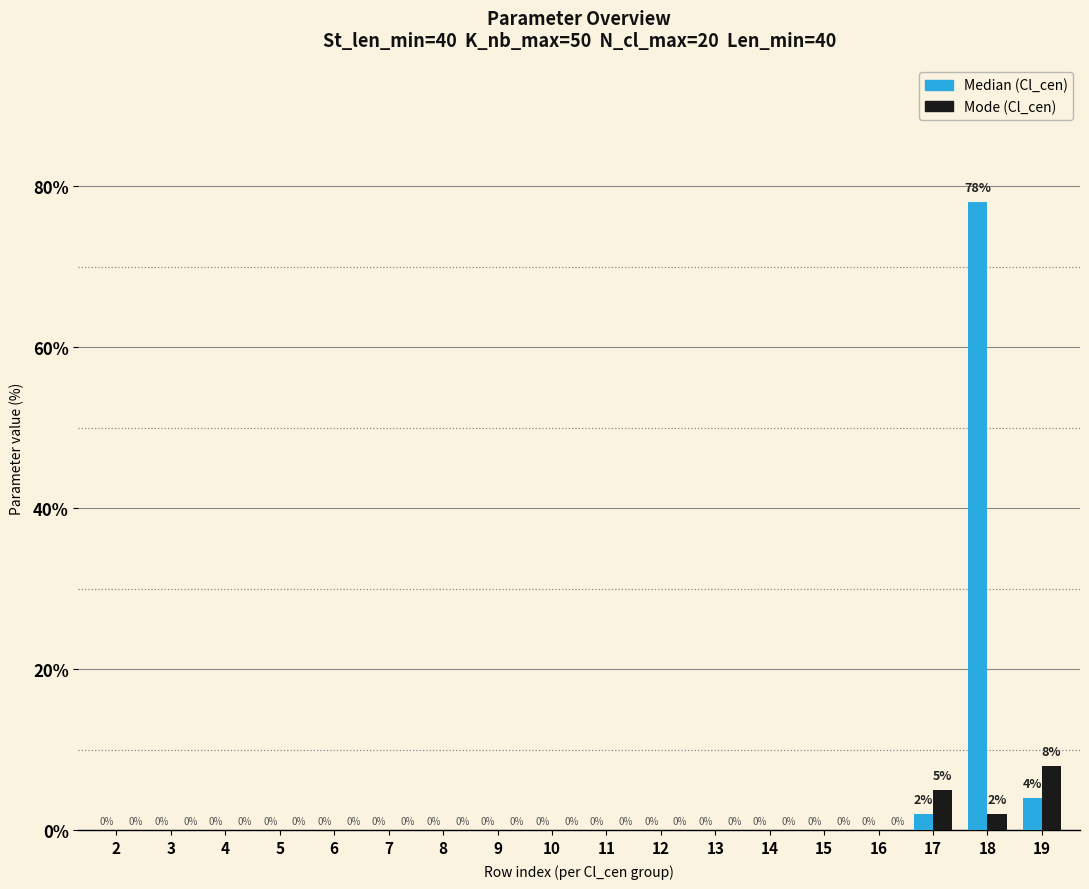

What is the total value across all series at 18?

80